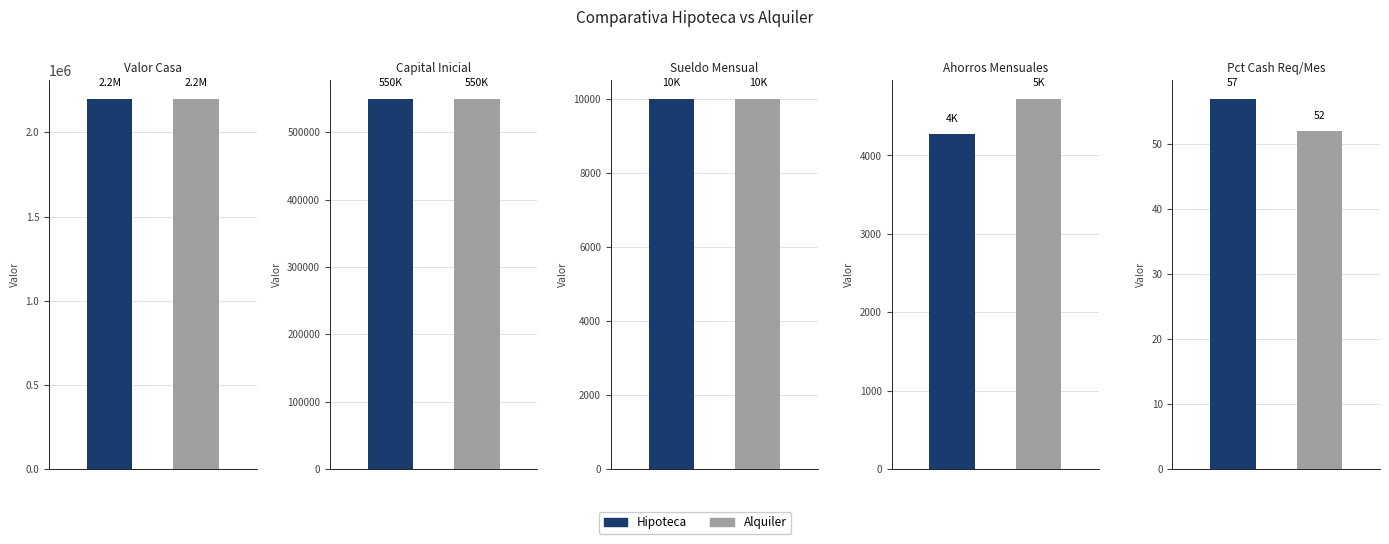

Between 3 and 1, which is larger?

1